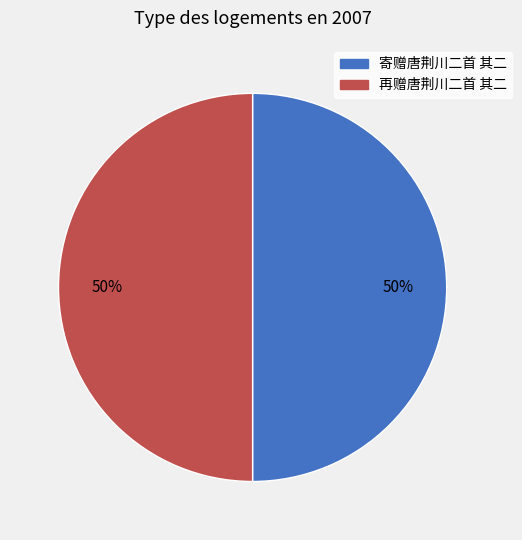

How many slices are in this pie chart?

2